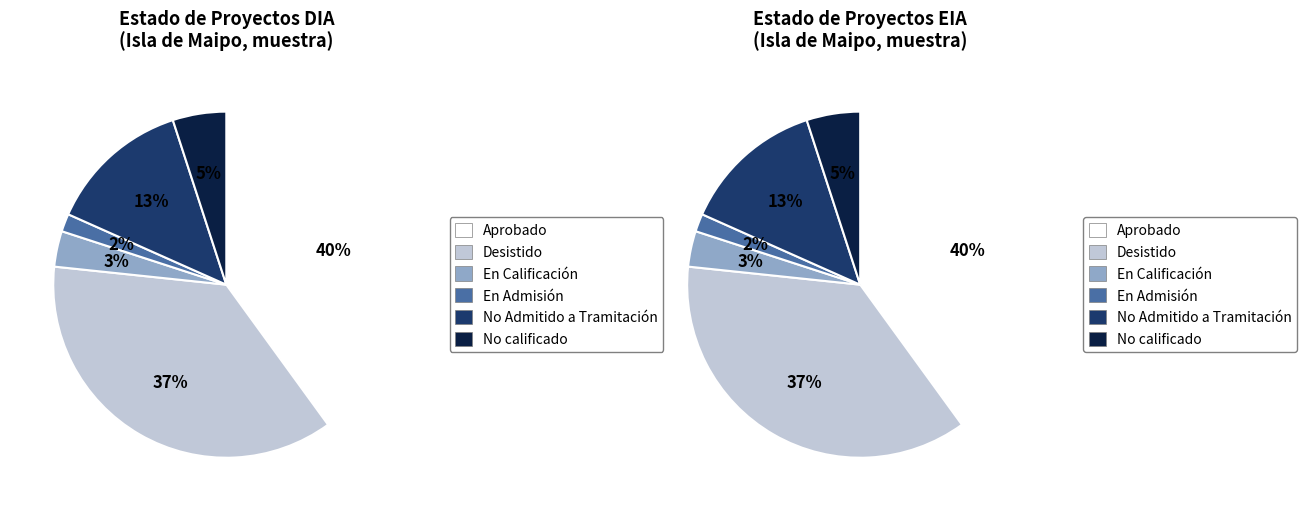

The En Admisión slice represents 2% of the pie. True or false?

True